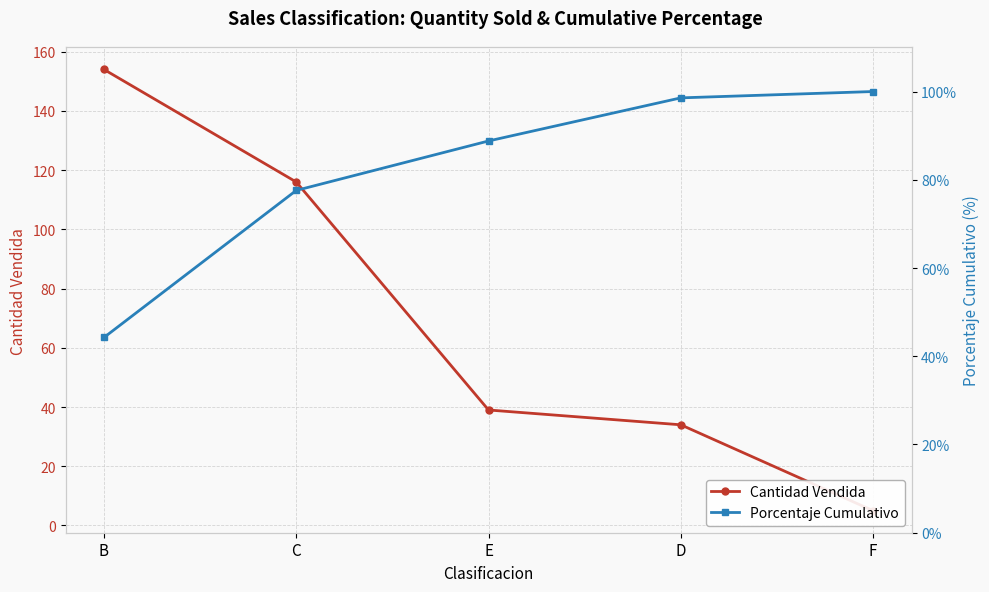

At which category does the chart reach its minimum across all series?

F